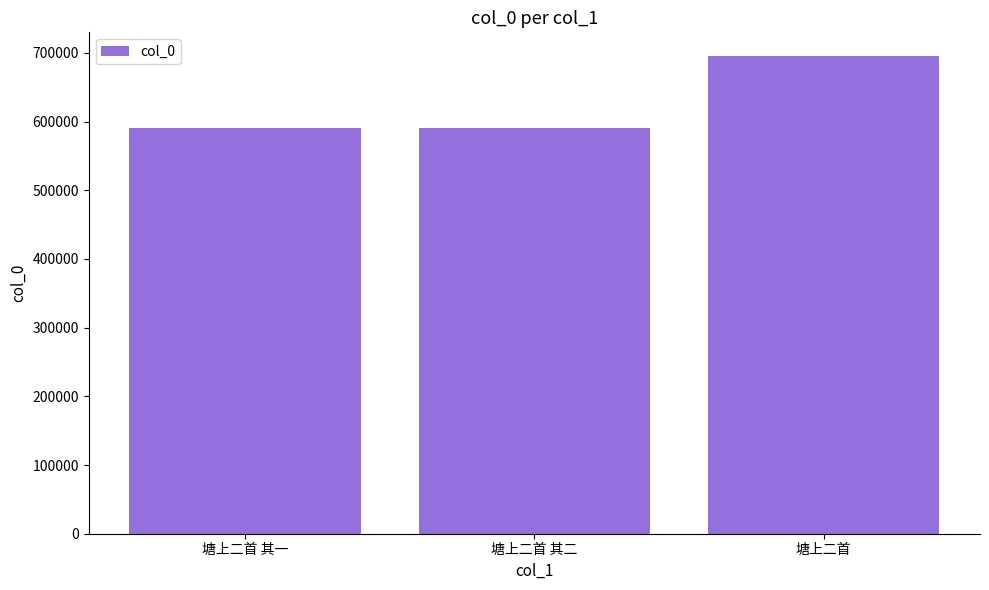

What is the change in value from 塘上二首 其二 to 塘上二首?

+105154